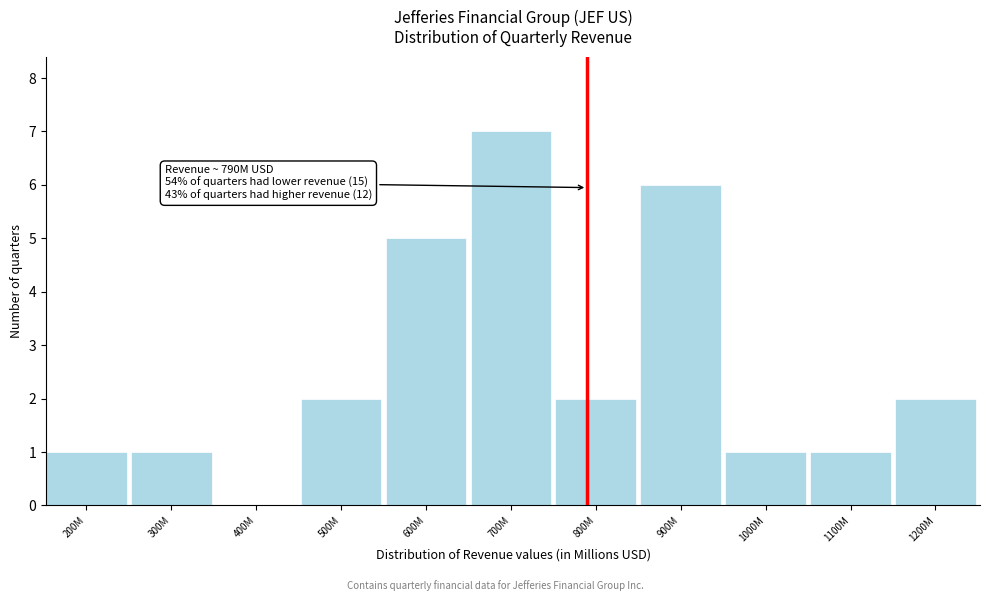

Reading left to right, what are all the values shown in this chart?

200M=1	300M=1	400M=0	500M=2	600M=5	700M=7	800M=2	900M=6	1000M=1	1100M=1	1200M=2